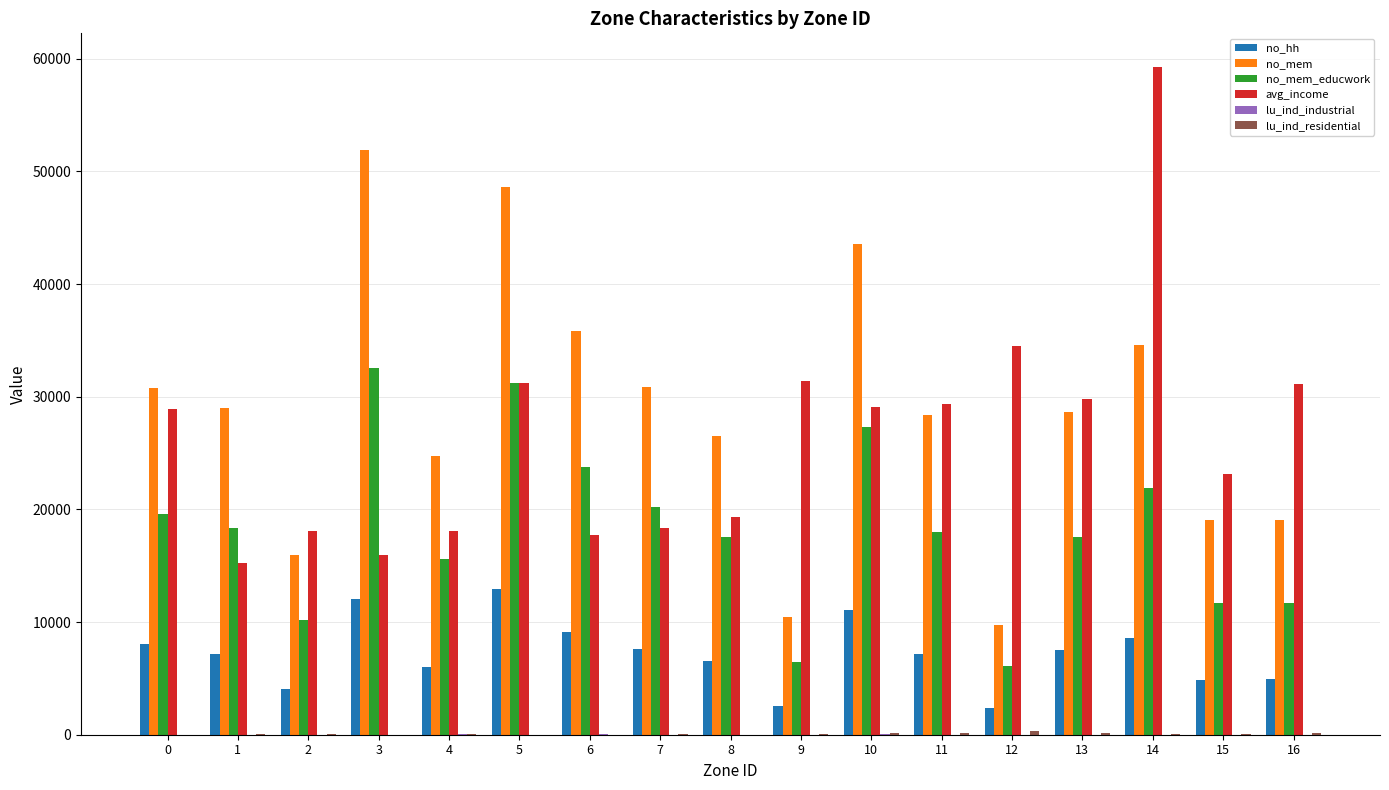

What is the maximum value shown in the chart?

59292.4